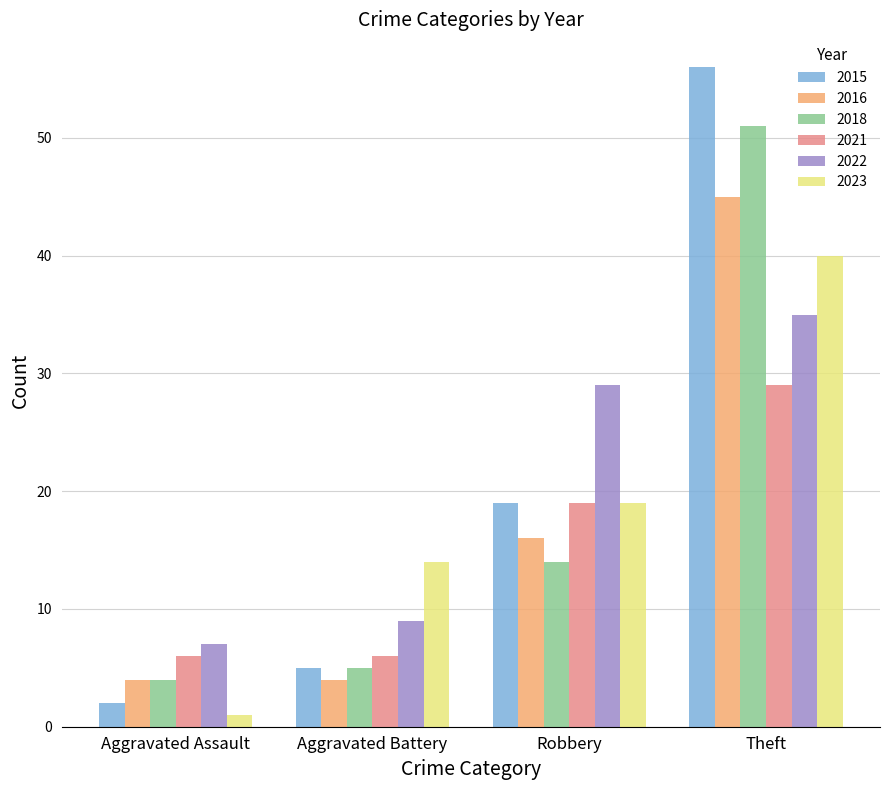

Which category has the lowest value in the 2023 series?

Aggravated Assault